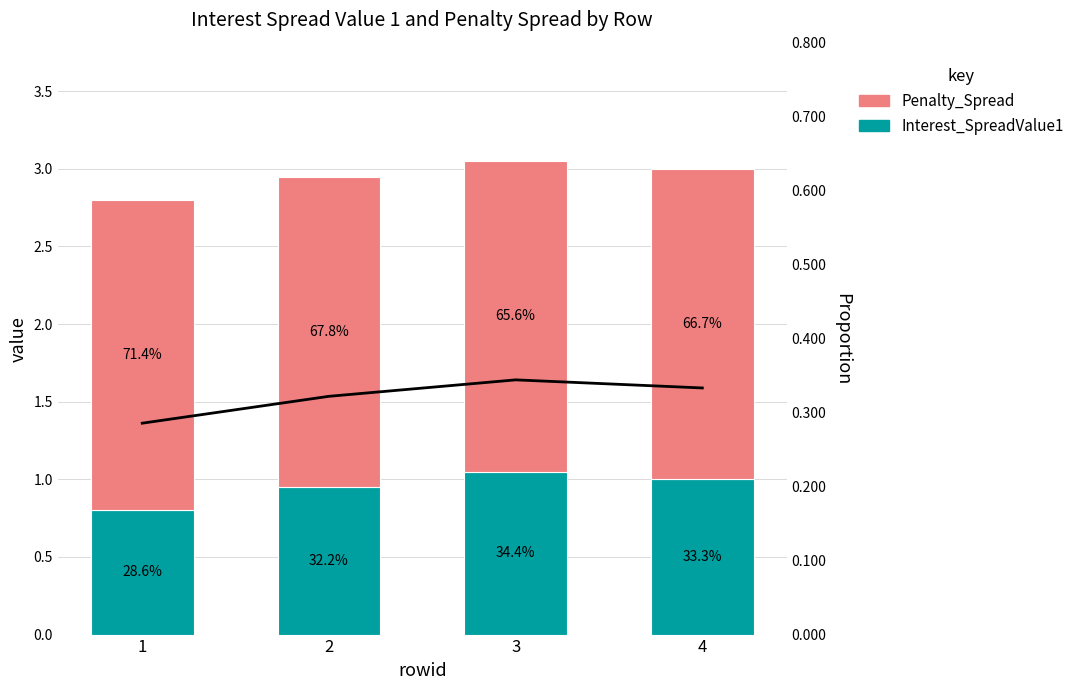

What is the average value of the Penalty_Spread series?

2.0